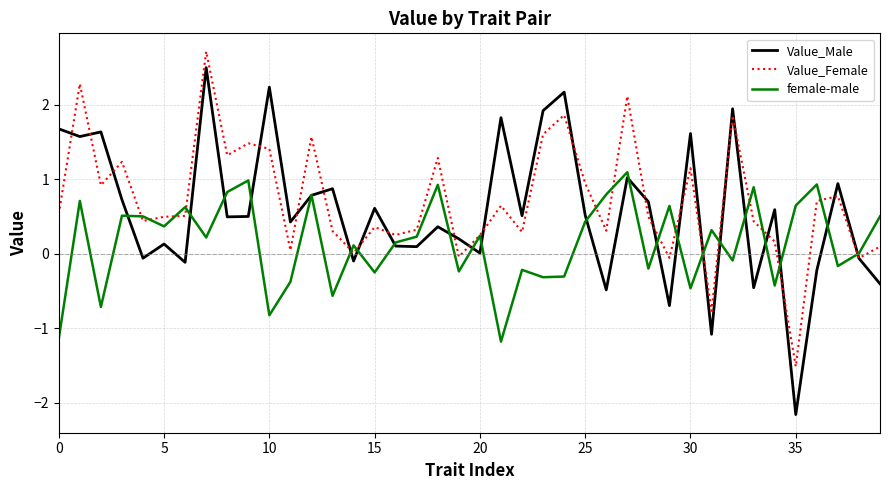

List the series in order of their peak value, lowest first.

female-male, Value_Male, Value_Female